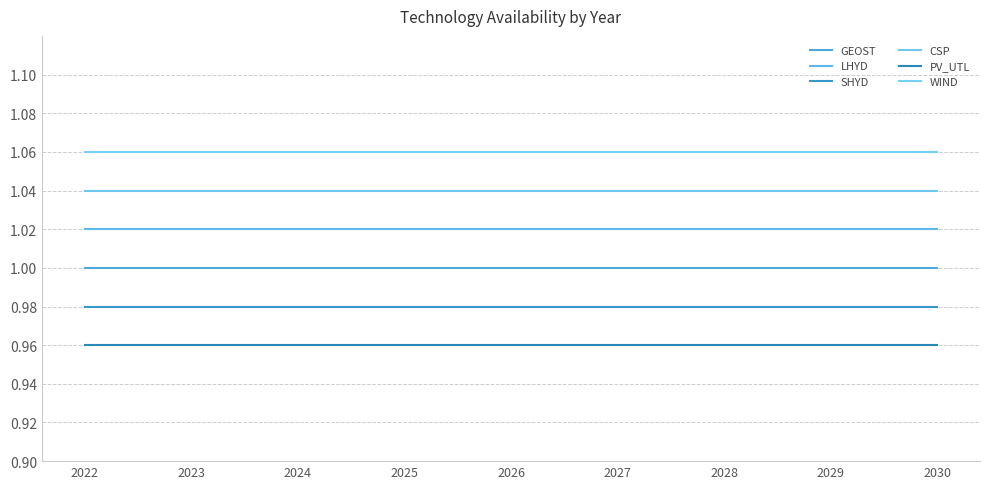

Does the chart display data point markers on the line(s)?

No